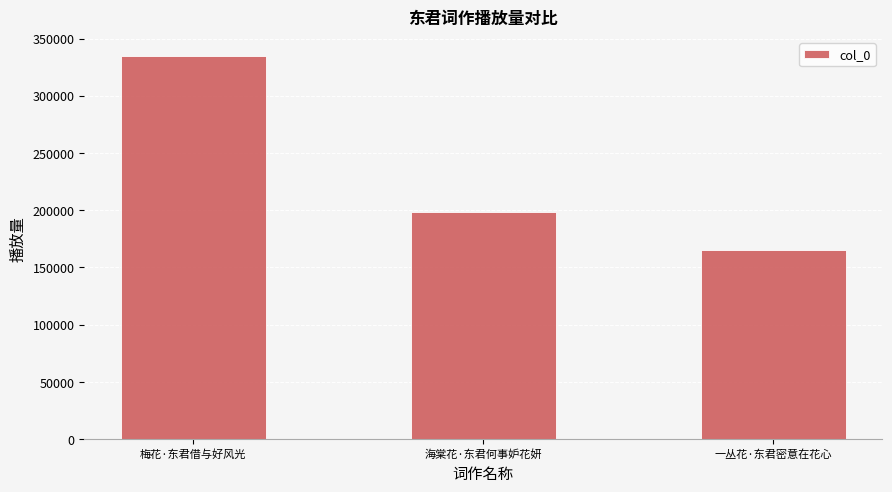

How many data points does each series have?

3